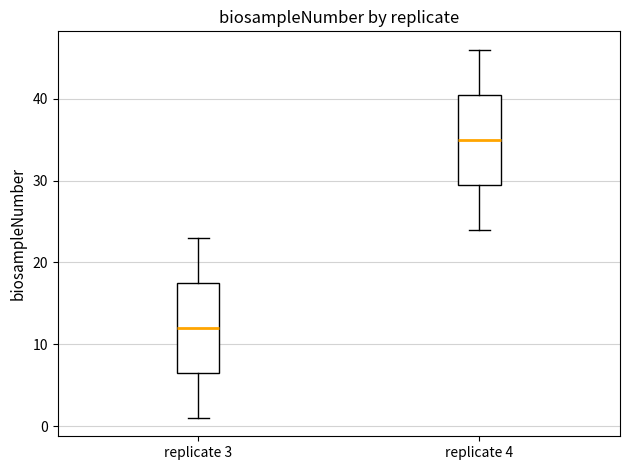

Where is the upper edge of the box for replicate 4 on the y-axis? The values are not printed on the chart, so give them approximately, as read against the axis.

41